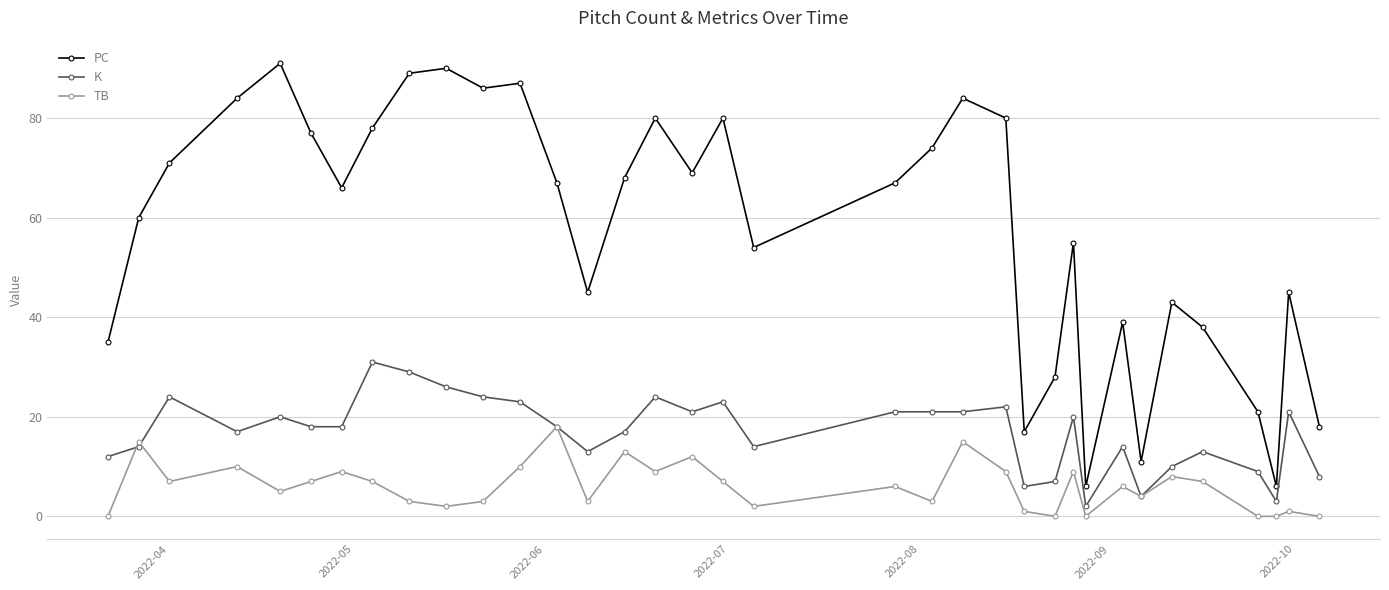

True or false: PC and K intersect in this chart.

False